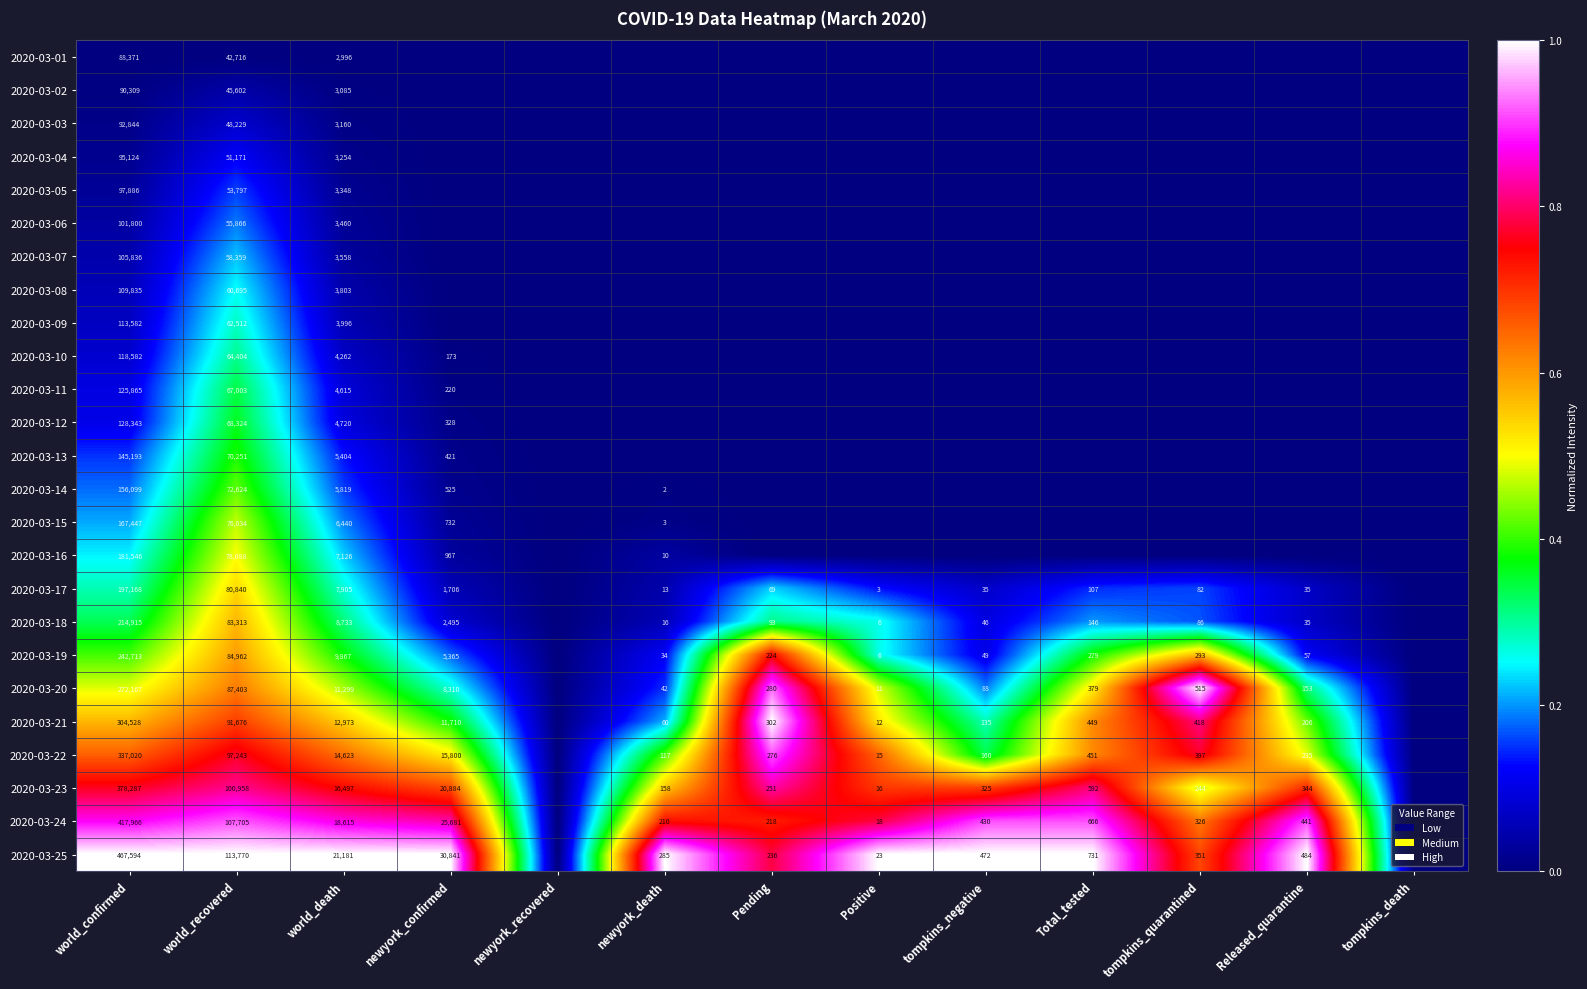

Rank the series at world_recovered from lowest to highest value.

2020-03-01, 2020-03-02, 2020-03-03, 2020-03-04, 2020-03-05, 2020-03-06, 2020-03-07, 2020-03-08, 2020-03-09, 2020-03-10, 2020-03-11, 2020-03-12, 2020-03-13, 2020-03-14, 2020-03-15, 2020-03-16, 2020-03-17, 2020-03-18, 2020-03-19, 2020-03-20, 2020-03-21, 2020-03-22, 2020-03-23, 2020-03-24, 2020-03-25